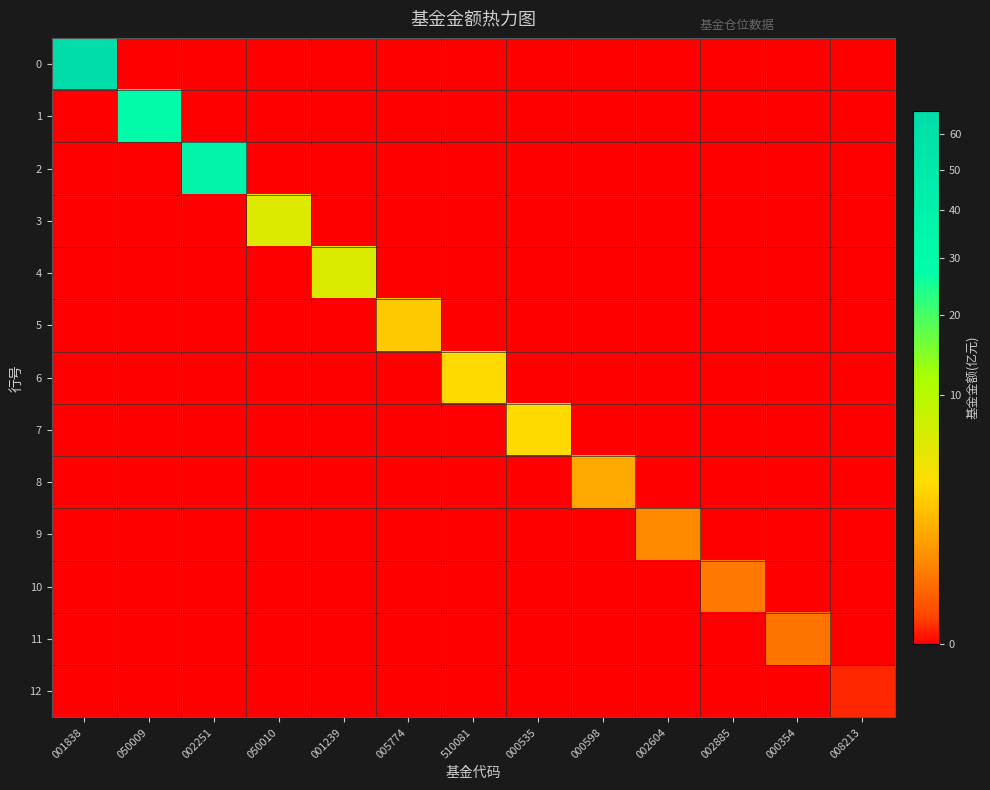

Reading left to right, list all the values displayed in this chart.

0: 001838=66.9	050009=0.0	002251=0.0	050010=0.0	001239=0.0	005774=0.0	510081=0.0	000535=0.0	000598=0.0	002604=0.0	002885=0.0	000354=0.0	008213=0.0
1: 001838=0.0	050009=30.6	002251=0.0	050010=0.0	001239=0.0	005774=0.0	510081=0.0	000535=0.0	000598=0.0	002604=0.0	002885=0.0	000354=0.0	008213=0.0
2: 001838=0.0	050009=0.0	002251=37.6	050010=0.0	001239=0.0	005774=0.0	510081=0.0	000535=0.0	000598=0.0	002604=0.0	002885=0.0	000354=0.0	008213=0.0
3: 001838=0.0	050009=0.0	002251=0.0	050010=5.9	001239=0.0	005774=0.0	510081=0.0	000535=0.0	000598=0.0	002604=0.0	002885=0.0	000354=0.0	008213=0.0
4: 001838=0.0	050009=0.0	002251=0.0	050010=0.0	001239=6.2	005774=0.0	510081=0.0	000535=0.0	000598=0.0	002604=0.0	002885=0.0	000354=0.0	008213=0.0
5: 001838=0.0	050009=0.0	002251=0.0	050010=0.0	001239=0.0	005774=2.5	510081=0.0	000535=0.0	000598=0.0	002604=0.0	002885=0.0	000354=0.0	008213=0.0
6: 001838=0.0	050009=0.0	002251=0.0	050010=0.0	001239=0.0	005774=0.0	510081=3.2	000535=0.0	000598=0.0	002604=0.0	002885=0.0	000354=0.0	008213=0.0
7: 001838=0.0	050009=0.0	002251=0.0	050010=0.0	001239=0.0	005774=0.0	510081=0.0	000535=3.2	000598=0.0	002604=0.0	002885=0.0	000354=0.0	008213=0.0
8: 001838=0.0	050009=0.0	002251=0.0	050010=0.0	001239=0.0	005774=0.0	510081=0.0	000535=0.0	000598=1.3	002604=0.0	002885=0.0	000354=0.0	008213=0.0
9: 001838=0.0	050009=0.0	002251=0.0	050010=0.0	001239=0.0	005774=0.0	510081=0.0	000535=0.0	000598=0.0	002604=0.6	002885=0.0	000354=0.0	008213=0.0
10: 001838=0.0	050009=0.0	002251=0.0	050010=0.0	001239=0.0	005774=0.0	510081=0.0	000535=0.0	000598=0.0	002604=0.0	002885=0.4	000354=0.0	008213=0.0
11: 001838=0.0	050009=0.0	002251=0.0	050010=0.0	001239=0.0	005774=0.0	510081=0.0	000535=0.0	000598=0.0	002604=0.0	002885=0.0	000354=0.3	008213=0.0
12: 001838=0.0	050009=0.0	002251=0.0	050010=0.0	001239=0.0	005774=0.0	510081=0.0	000535=0.0	000598=0.0	002604=0.0	002885=0.0	000354=0.0	008213=0.0